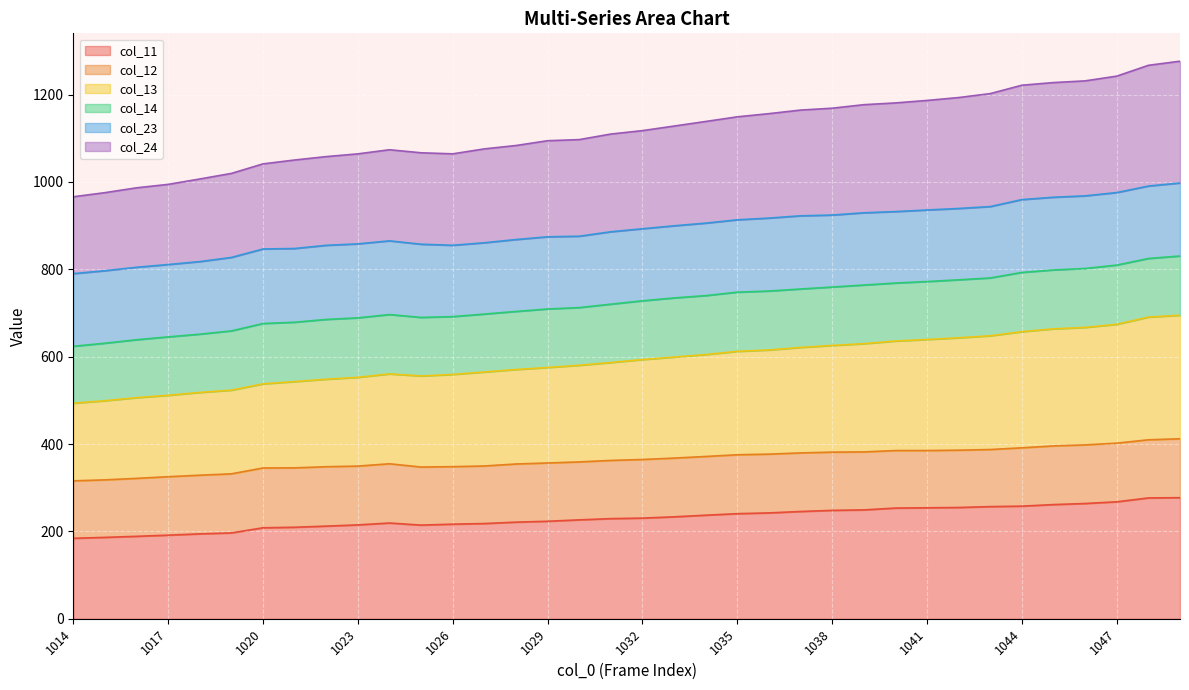

Where is the first local minimum for col_24?

1026